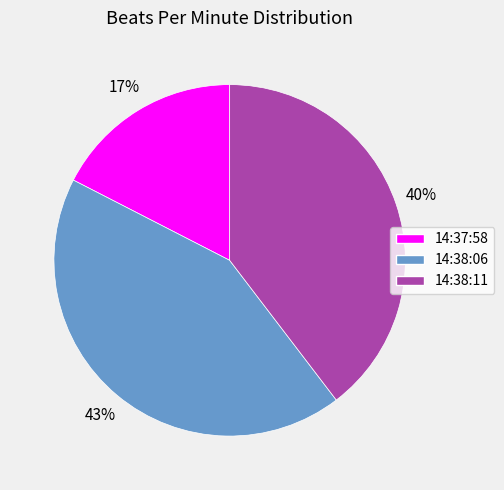

What is the smallest slice in the pie chart?

14:37:58